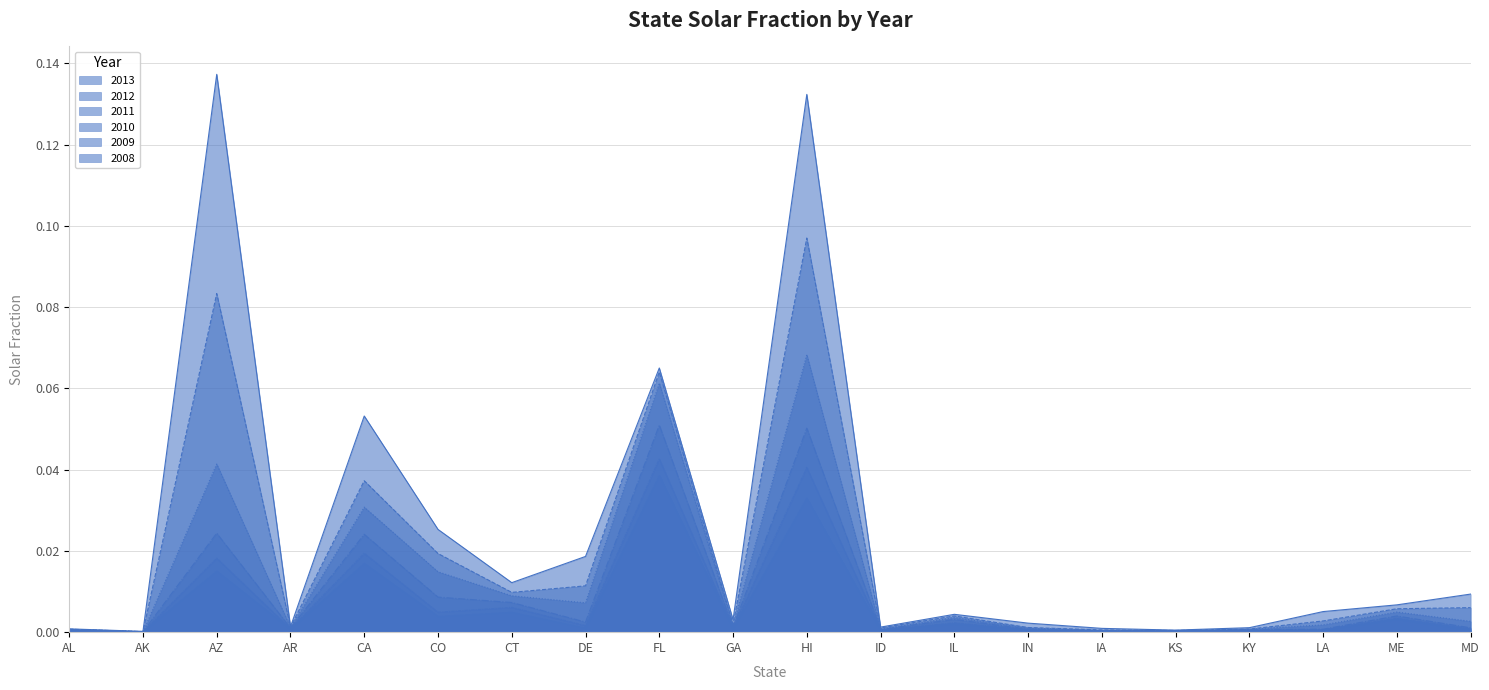

In 2008, how many points are lower than both neighbors (excluding endpoints)?

7